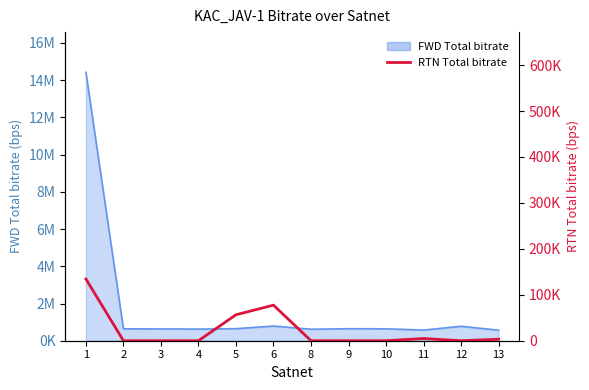

Which has a higher value, 2 or 4?

2